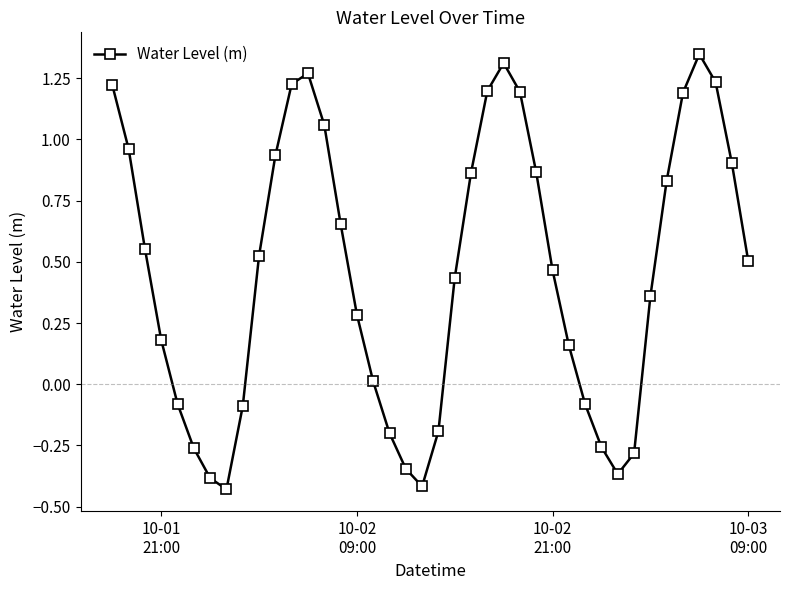

How many points are higher than both their immediate neighbors (excluding endpoints)?

3